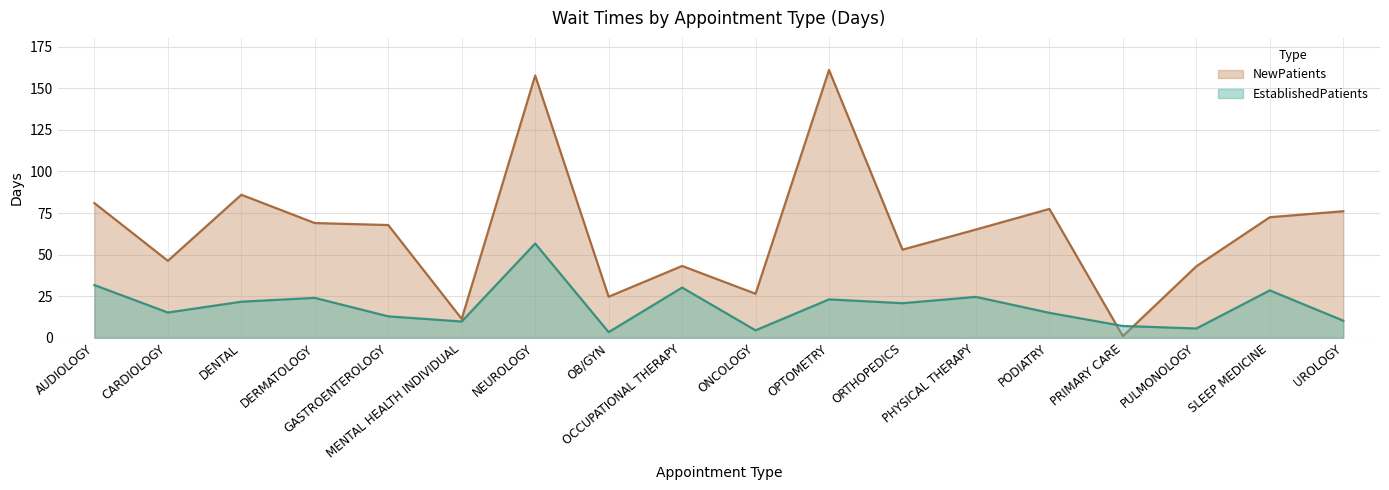

What is the label of the 5th point from the right?

PODIATRY